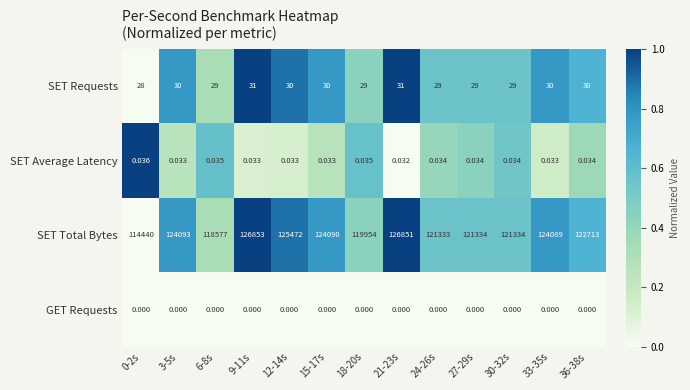

Which series has the largest total across all categories?

SET Total Bytes